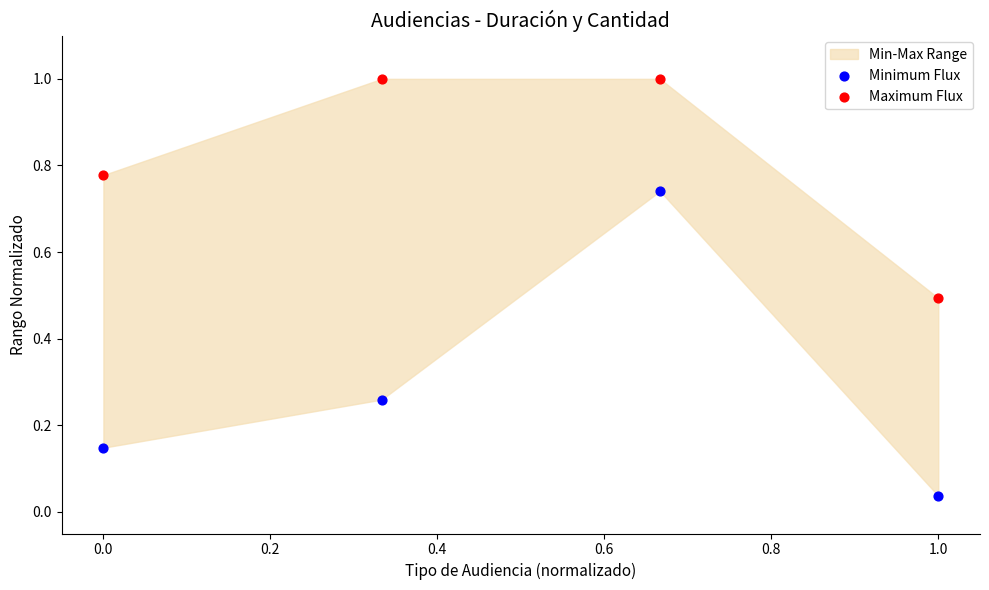

In the Maximum Flux series, what Y value is closest to 0?

0.5